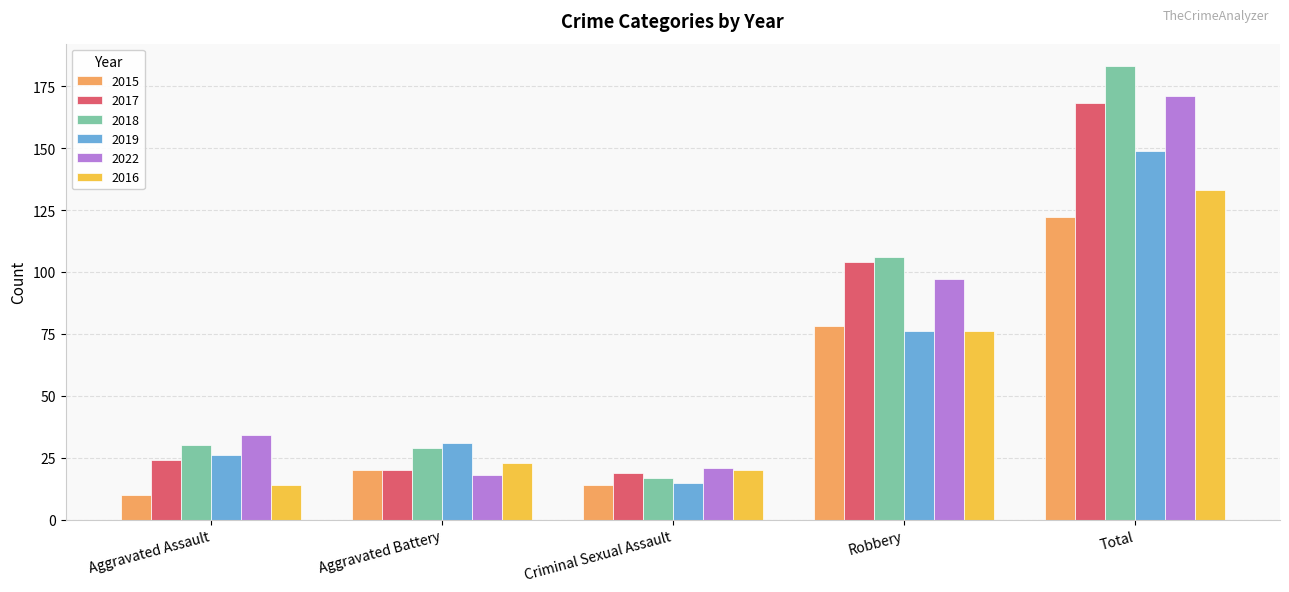

What are all the series names shown in the legend?

2015, 2017, 2018, 2019, 2022, 2016